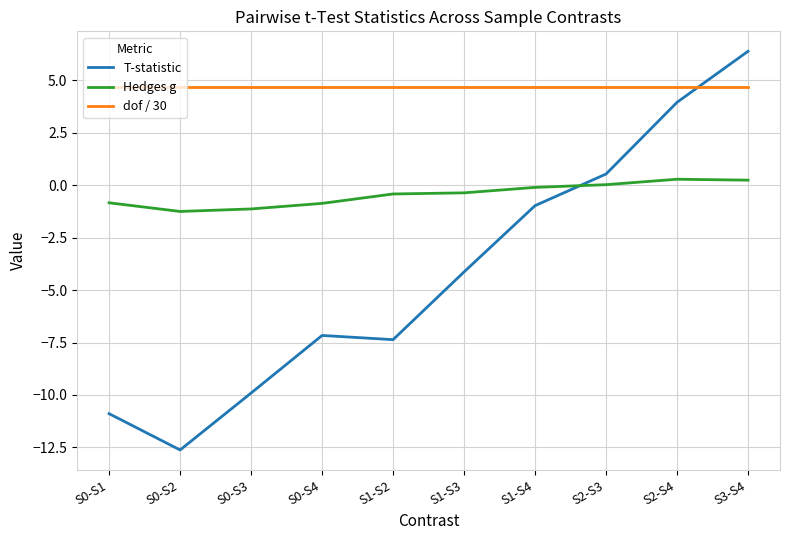

In Hedges g, how many points are lower than both neighbors (excluding endpoints)?

1